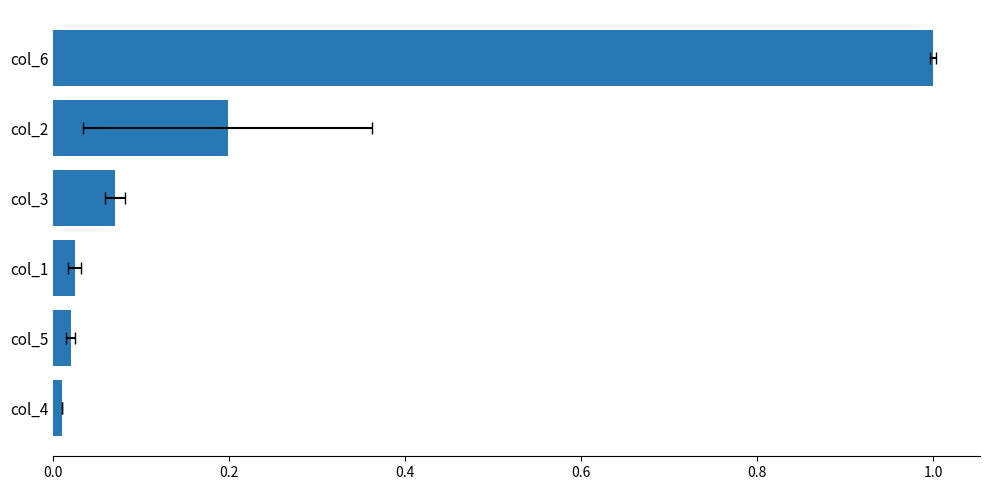

True or false: the data shows 0.2 at 0.8.

True